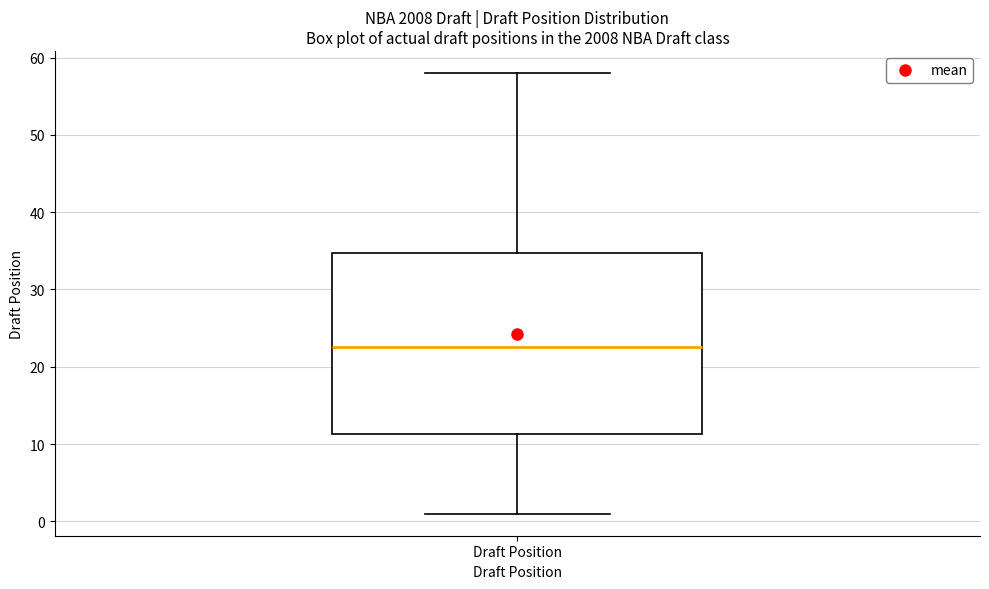

Read this box plot against the y-axis: the position of the median line, the range covered by the box, and the ends of both whiskers. The values are not printed on the chart, so give them approximately, as read against the axis.

median 23, box 11 to 35, whiskers 1 to 58